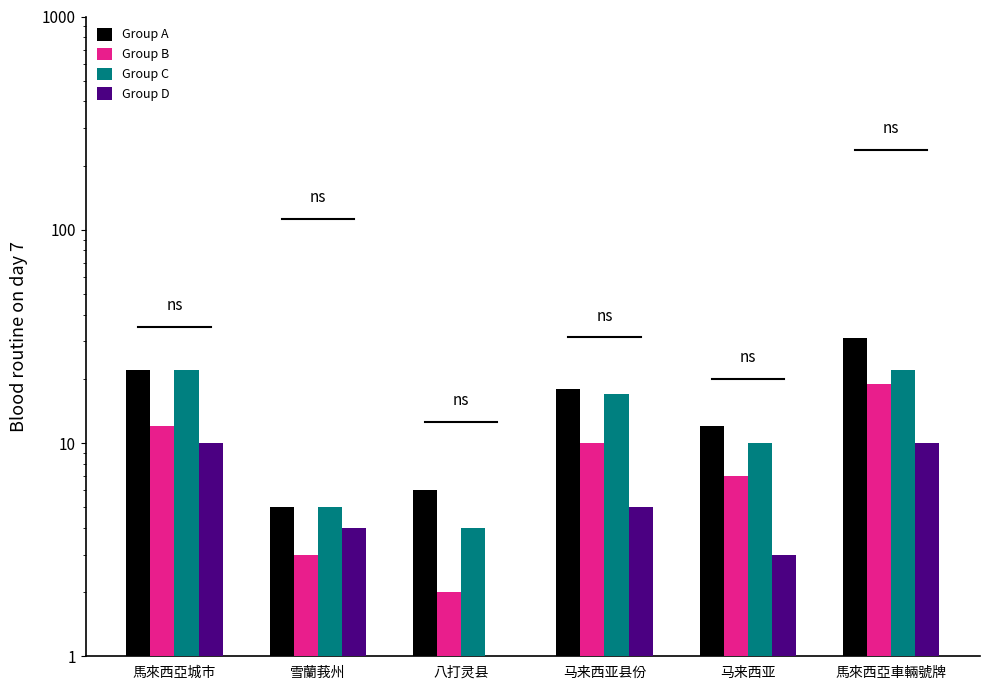

Which category has the lowest value in the Group A series?

雪蘭莪州